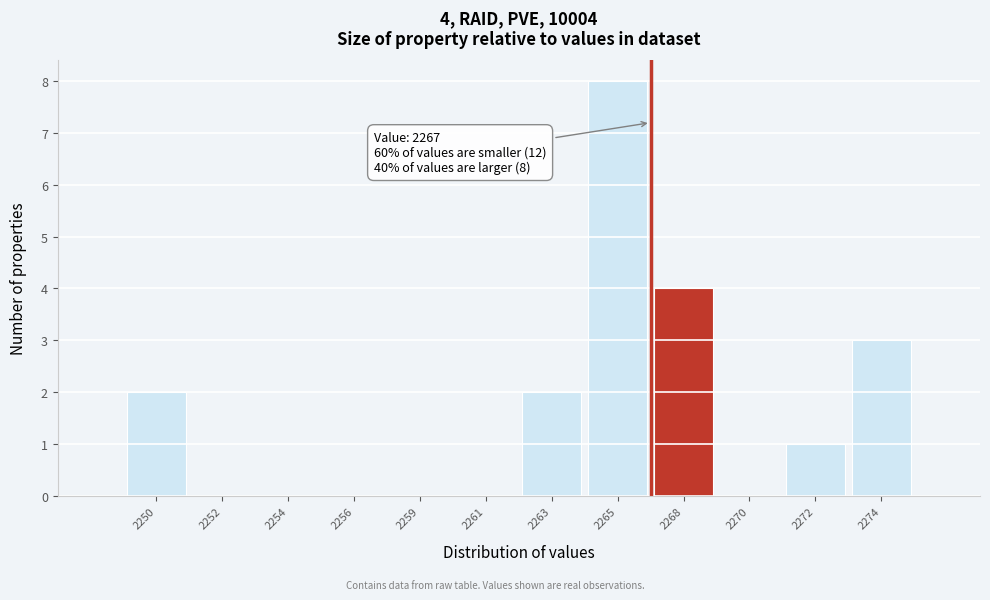

Reading left to right, extract all data points from this chart.

2250=2	2252=0	2254=0	2256=0	2259=0	2261=0	2263=2	2265=8	2268=4	2270=0	2272=1	2274=3